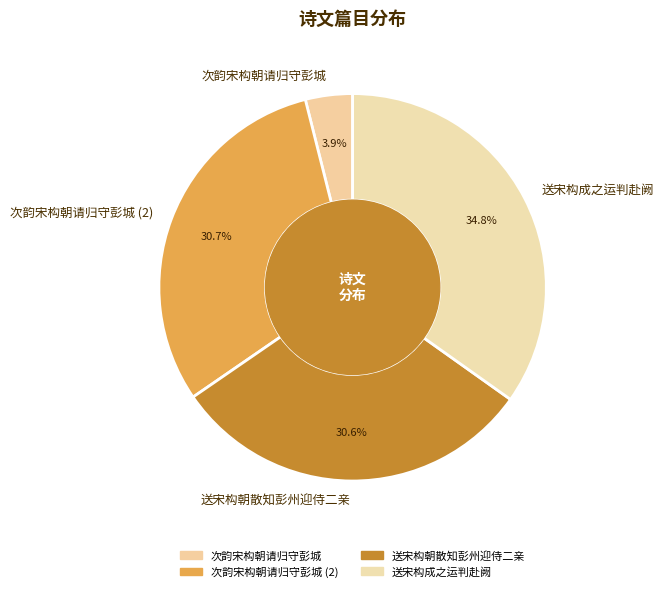

To the nearest percent, what percentage of the pie is 次韵宋构朝请归守彭城?

4%